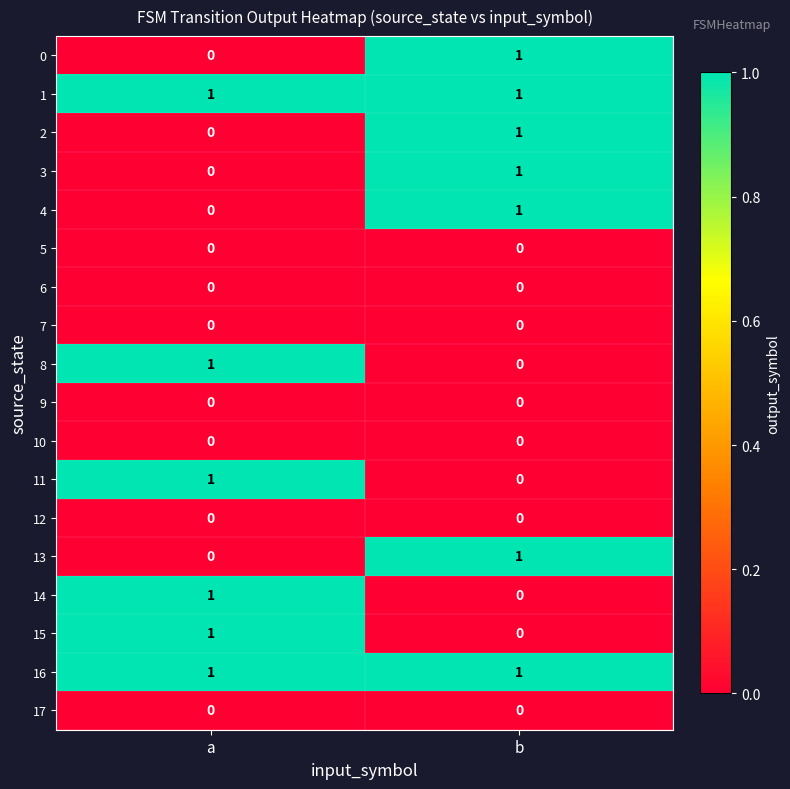

Rank the categories by 2 value from highest to lowest.

b, a